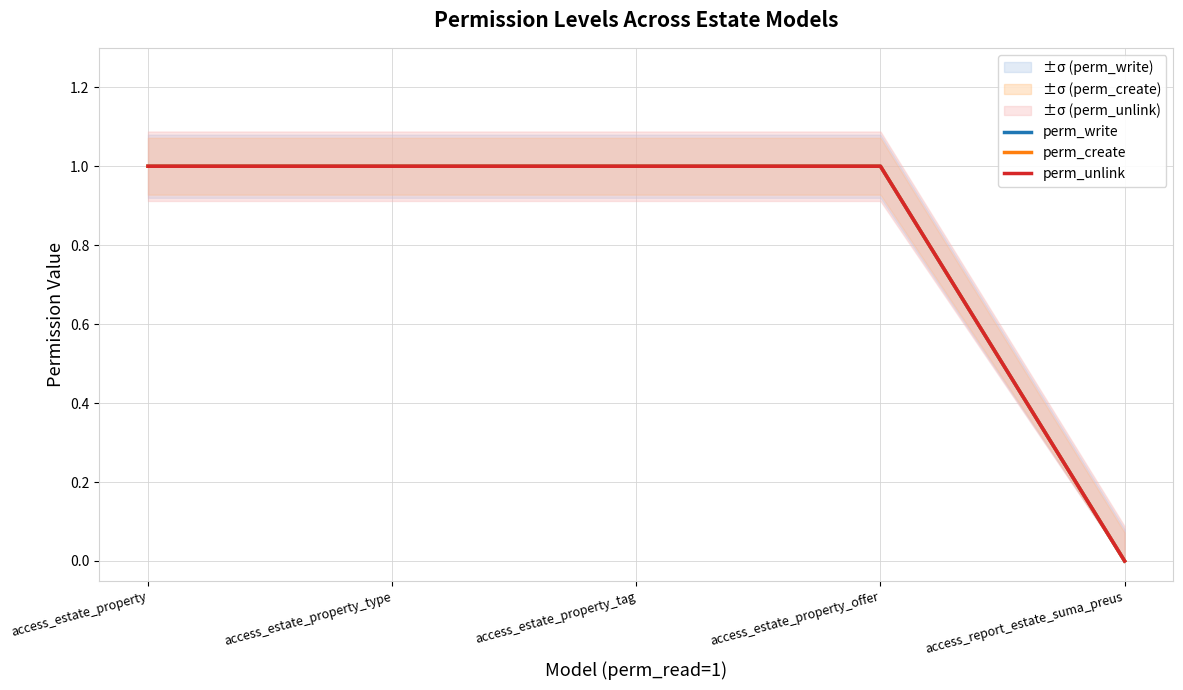

At which label does perm_create reach its minimum?

access_report_estate_suma_preus